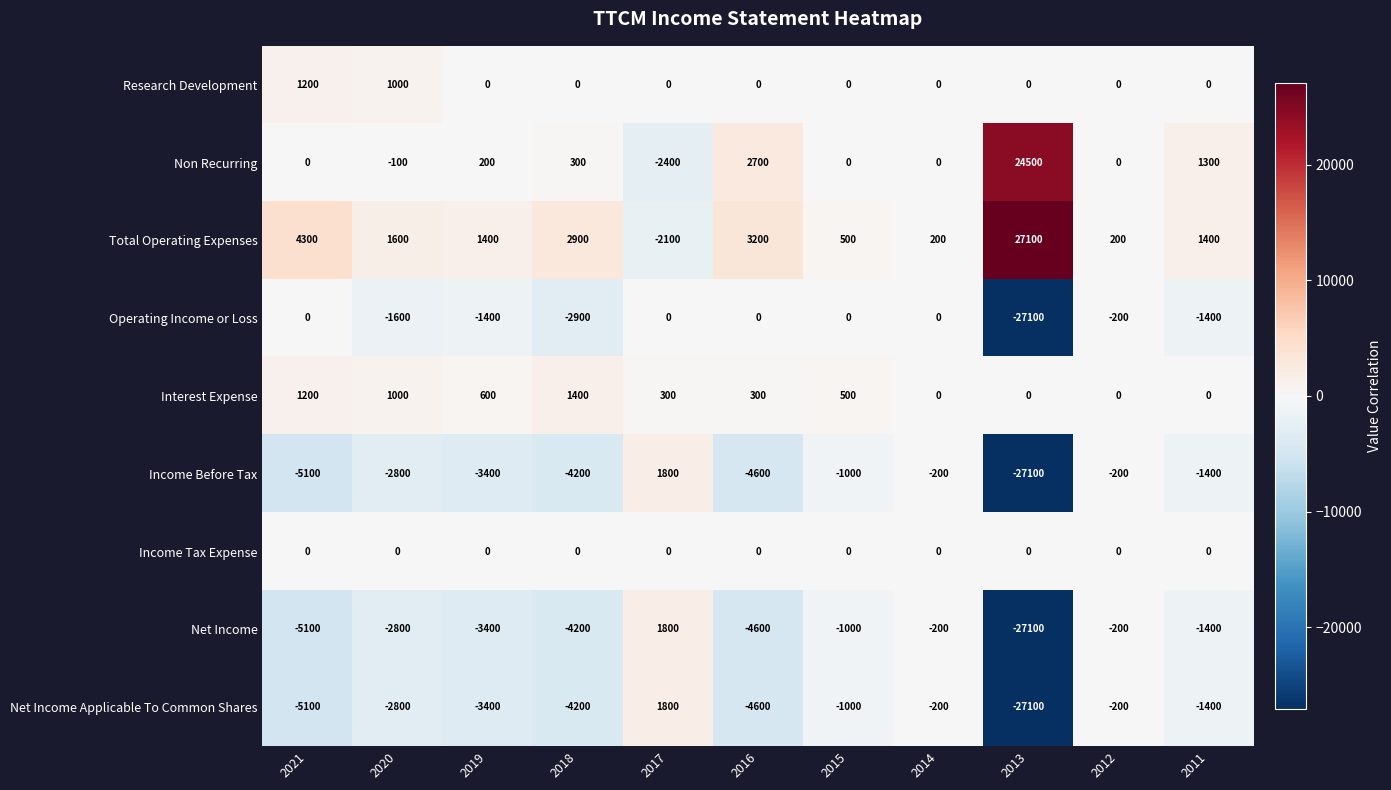

The Research Development series shows 0 at 2019. True or false?

True